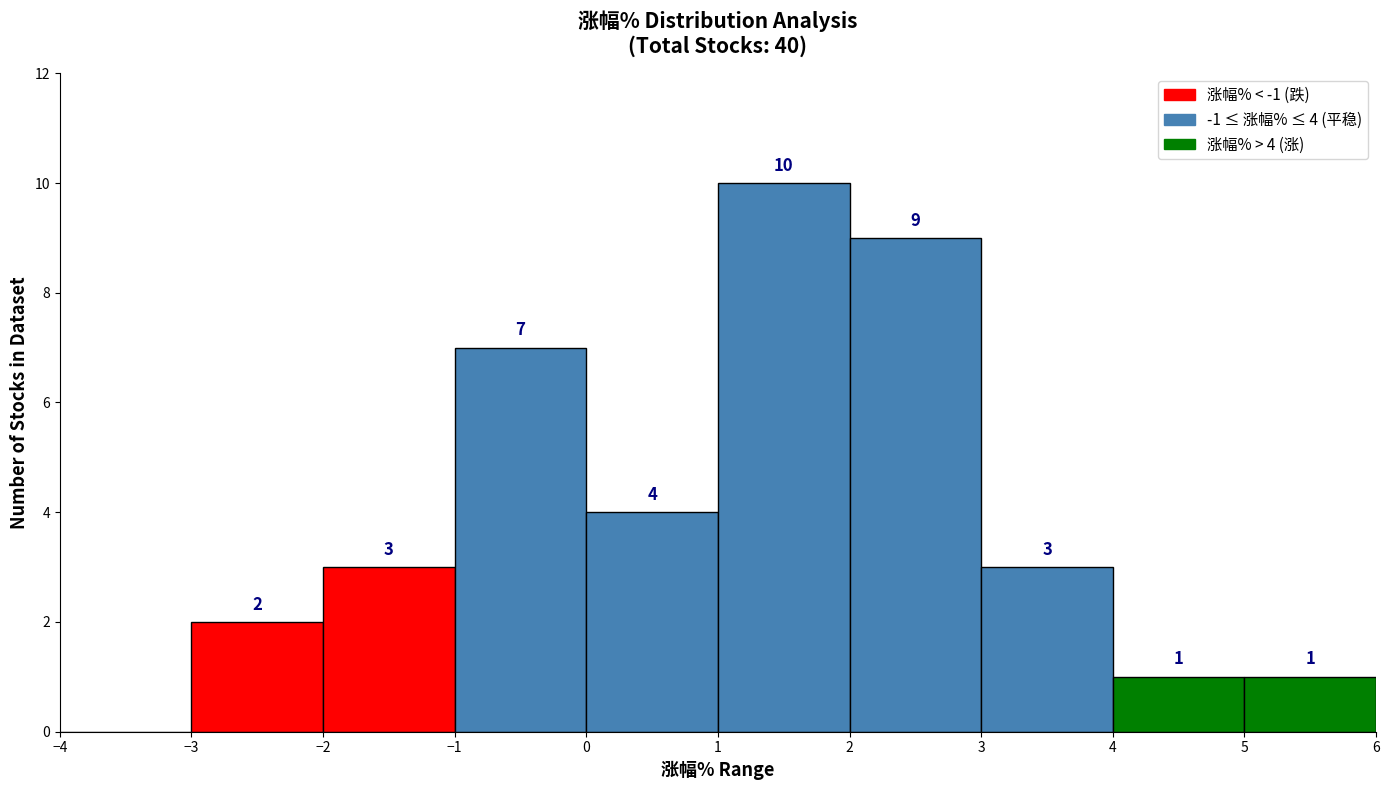

Over which range of the x-axis is the bar tallest?

1 to 2